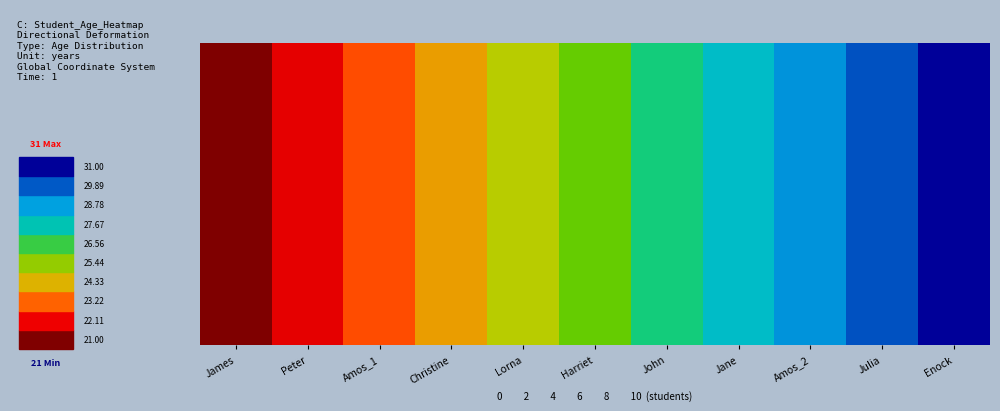

Reading right to left, what are all the values shown in this chart?

31	30	29	28	27	26	25	24	23	22	21